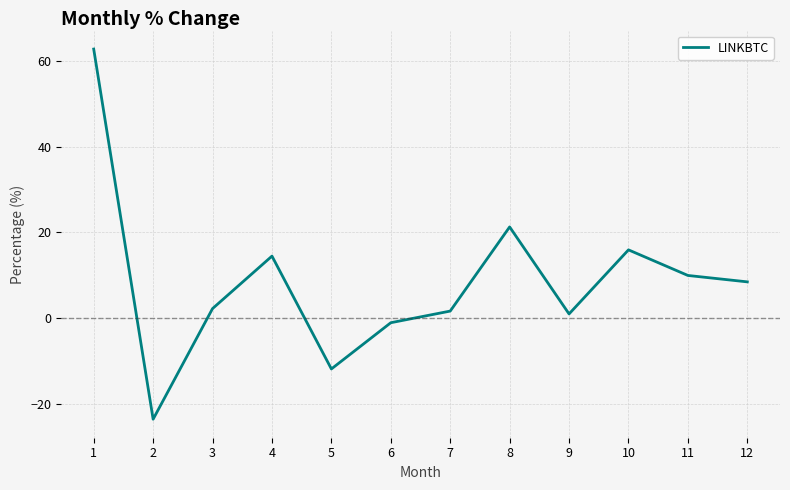

How many values are below zero?

3